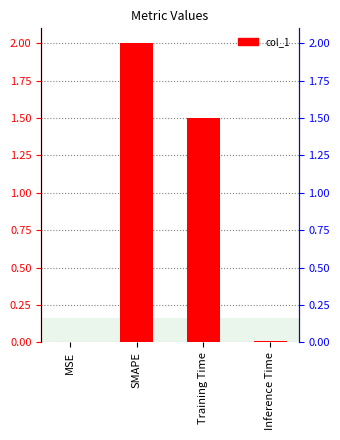

What is the change in value from SMAPE to Training Time?

-0.5